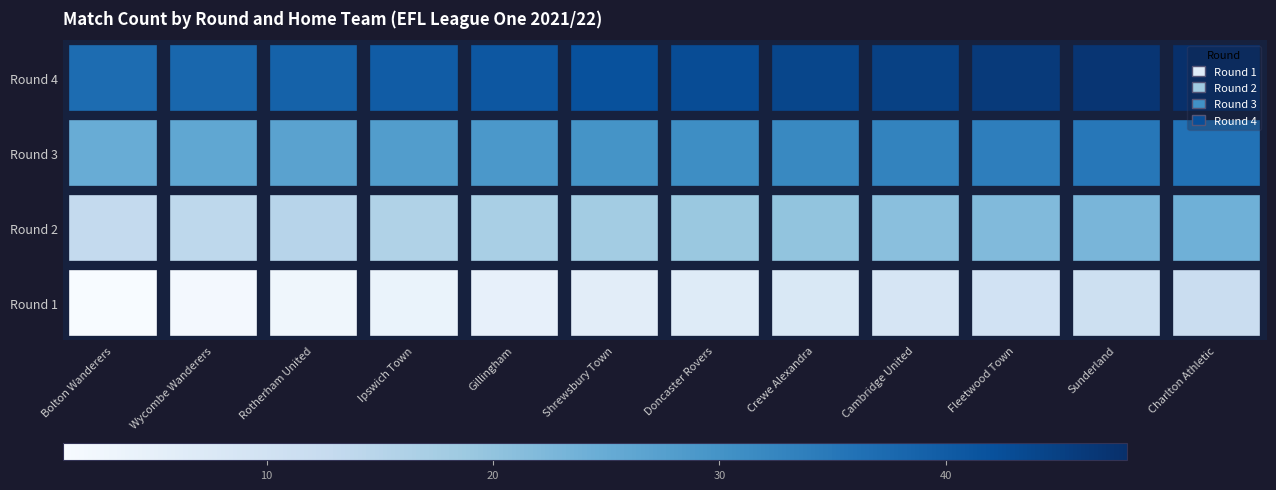

What is the total value across all series at Cambridge United?

108